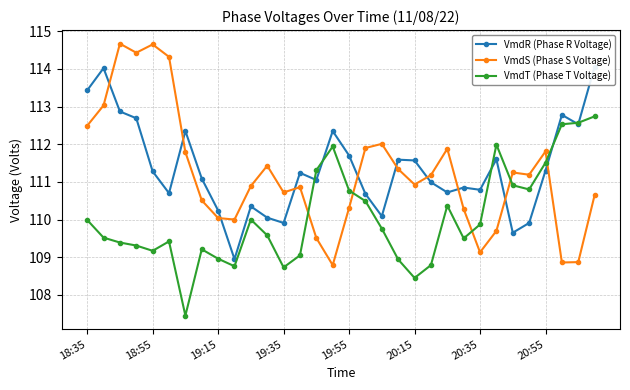

What is the label of the 32nd point from the right?

18:35